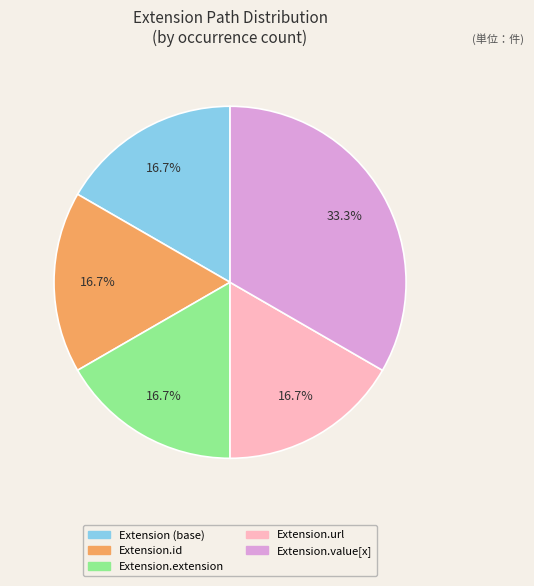

Is there any slice that represents more than half of the pie?

No